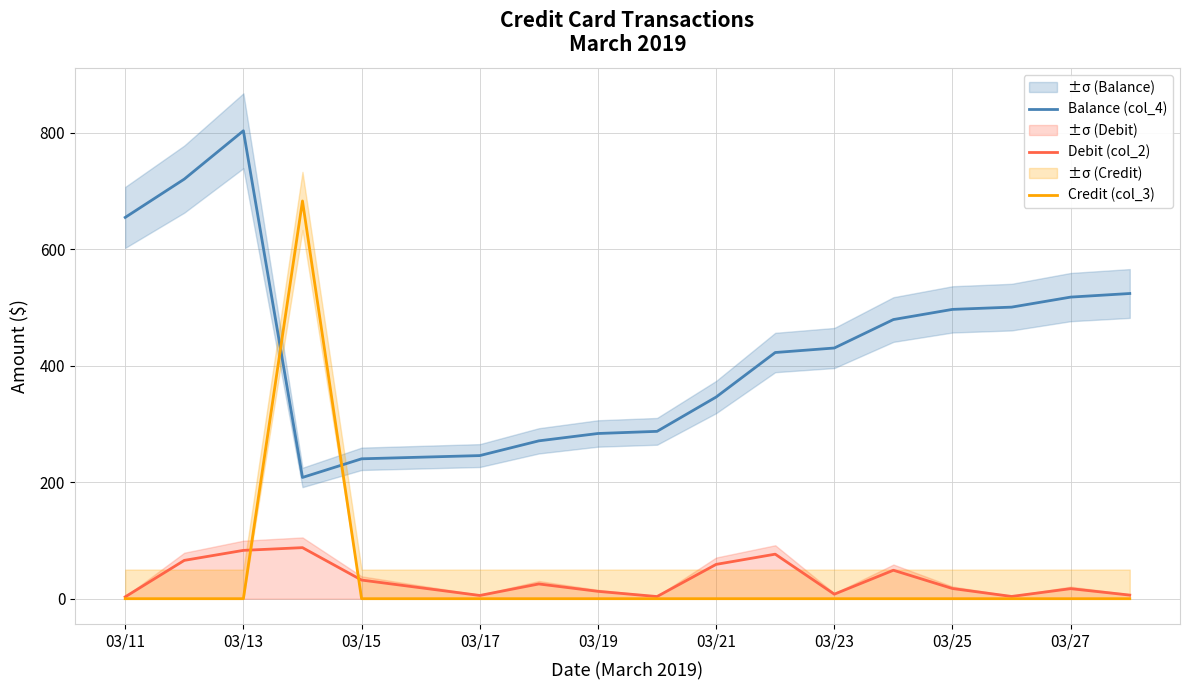

True or false: Credit (col_3) has a value of 0.0 at 03/27.

True